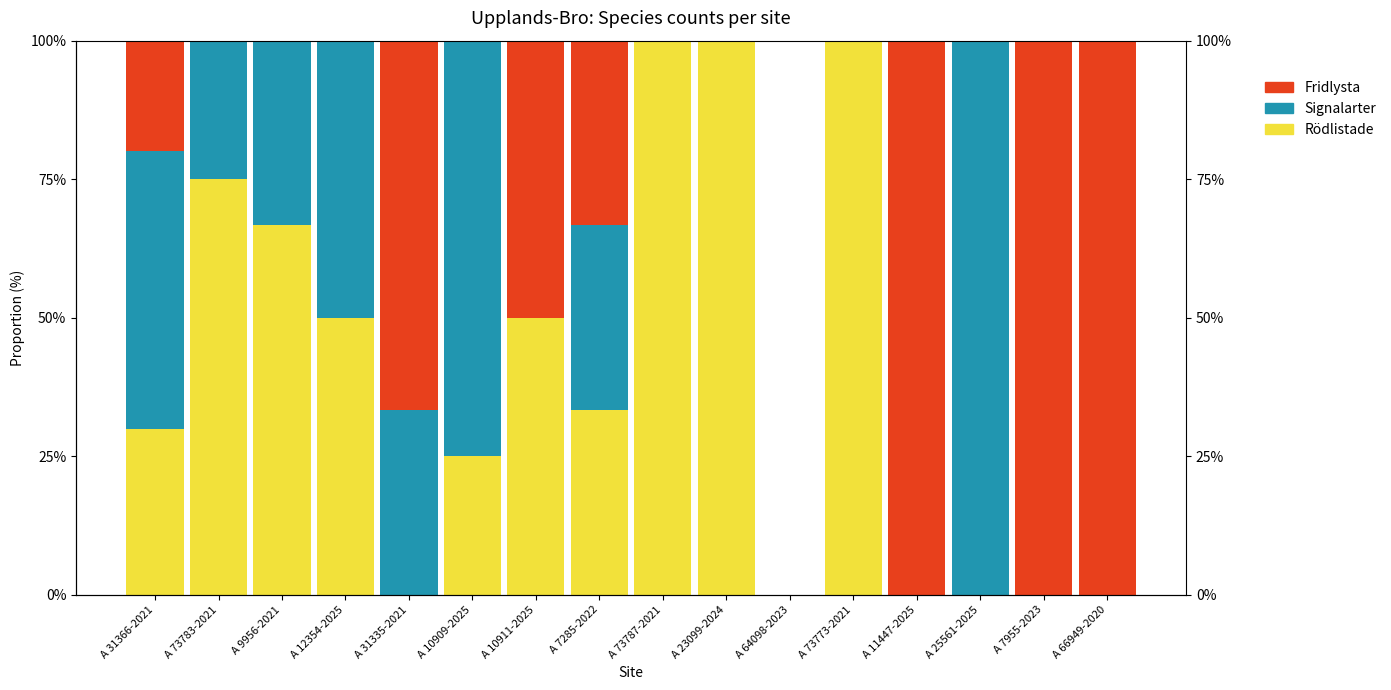

What is the difference between the Rödlistade values at A 10911-2025 and A 31366-2021?

20.0